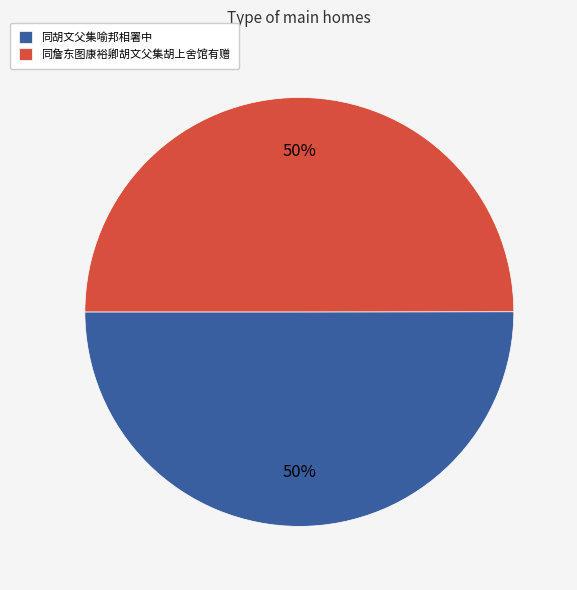

True or false: 同胡文父集喻邦相署中 accounts for 37% of the total.

False